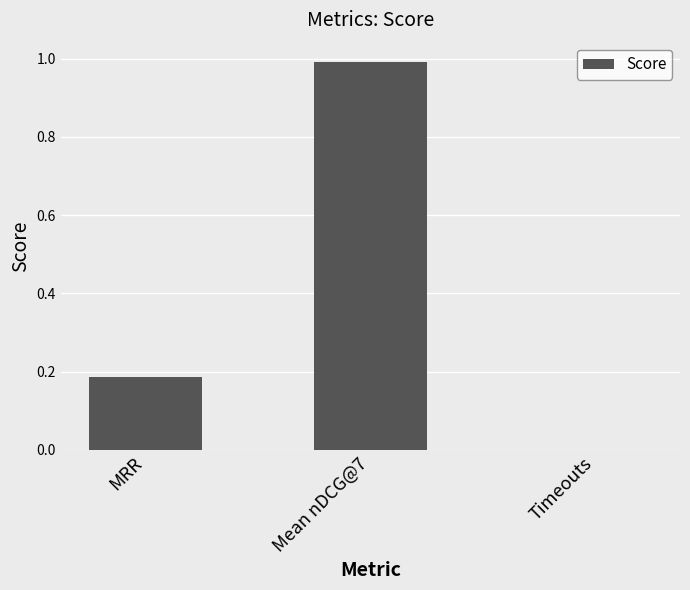

At which label is the value closest to 0?

Timeouts